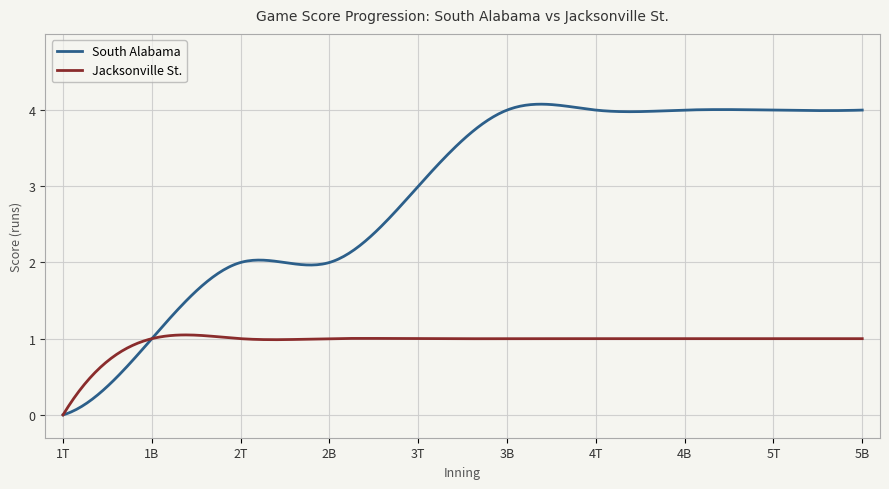

Which series has the largest total across all categories?

South Alabama